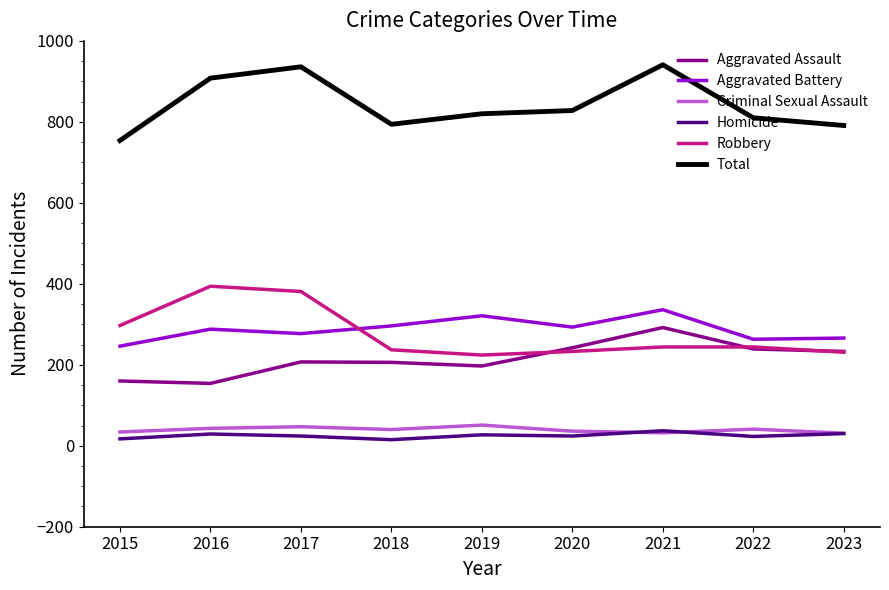

How many values in the Robbery series are below 244?

4